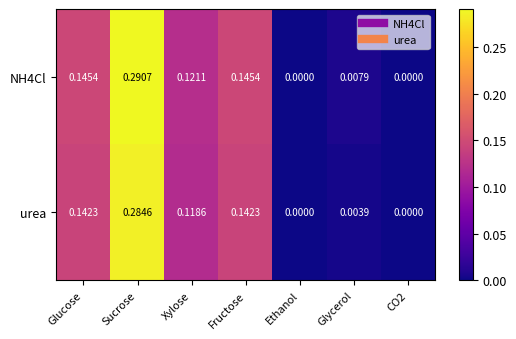

Which category has the highest value across all series?

Sucrose